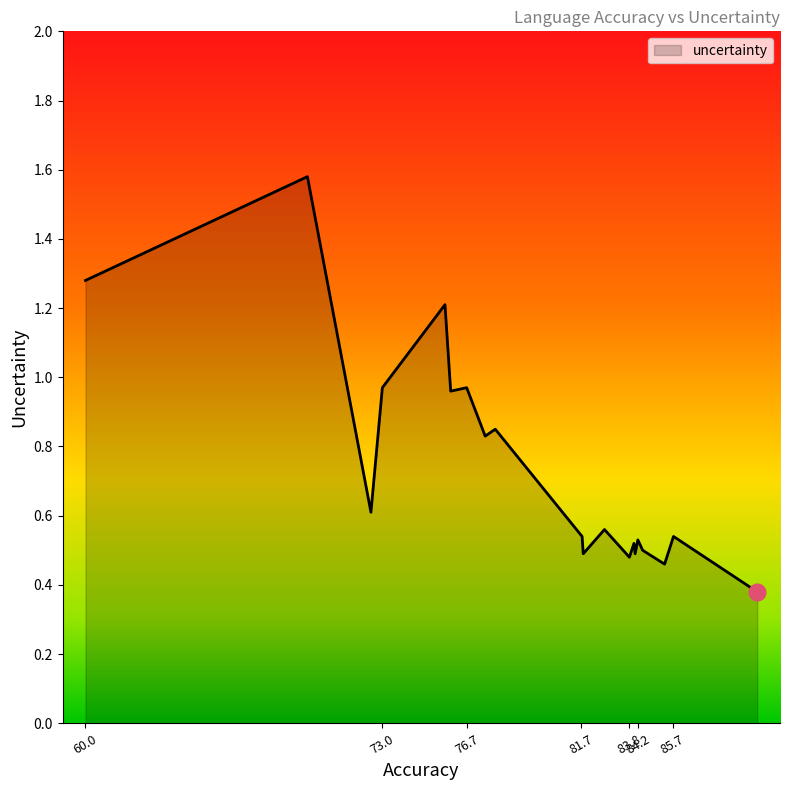

What is the difference between the maximum and minimum values?

1.2